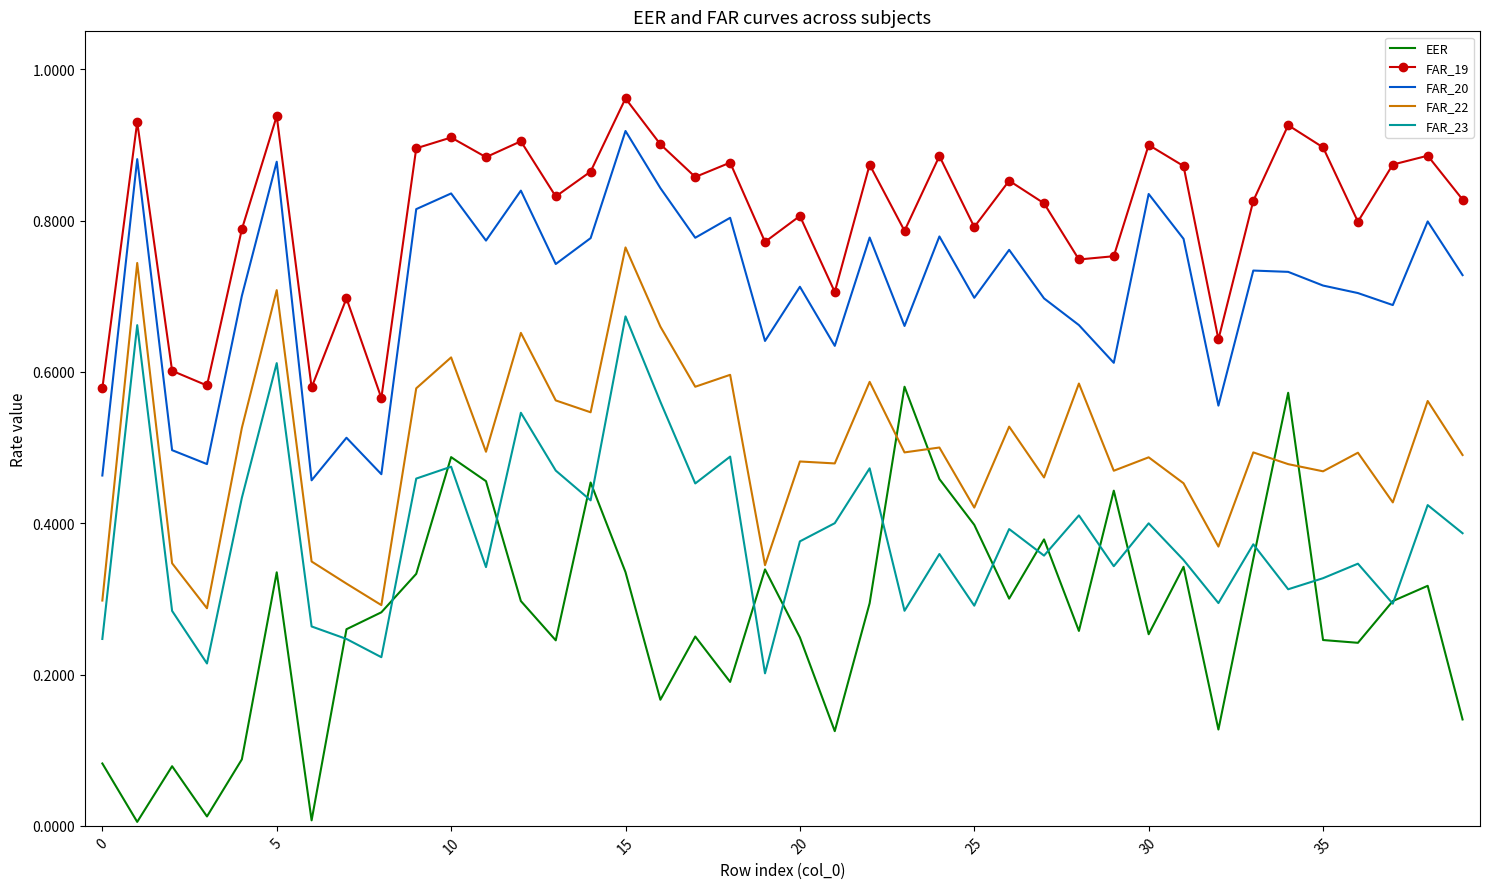

Rank the series by their maximum value, from highest to lowest.

FAR_19, FAR_20, FAR_22, FAR_23, EER